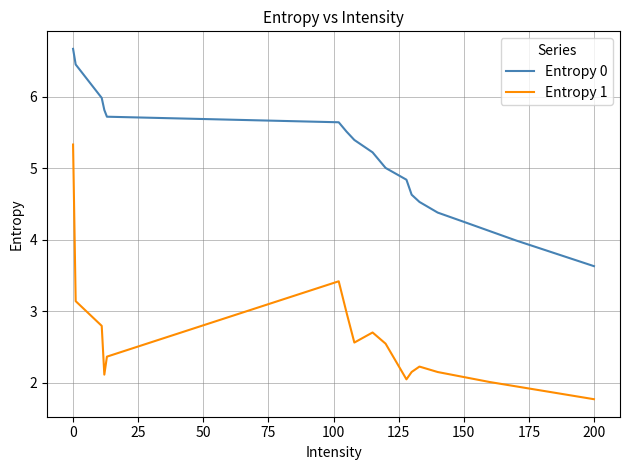

List the series in order of their peak value, highest first.

Entropy 0, Entropy 1